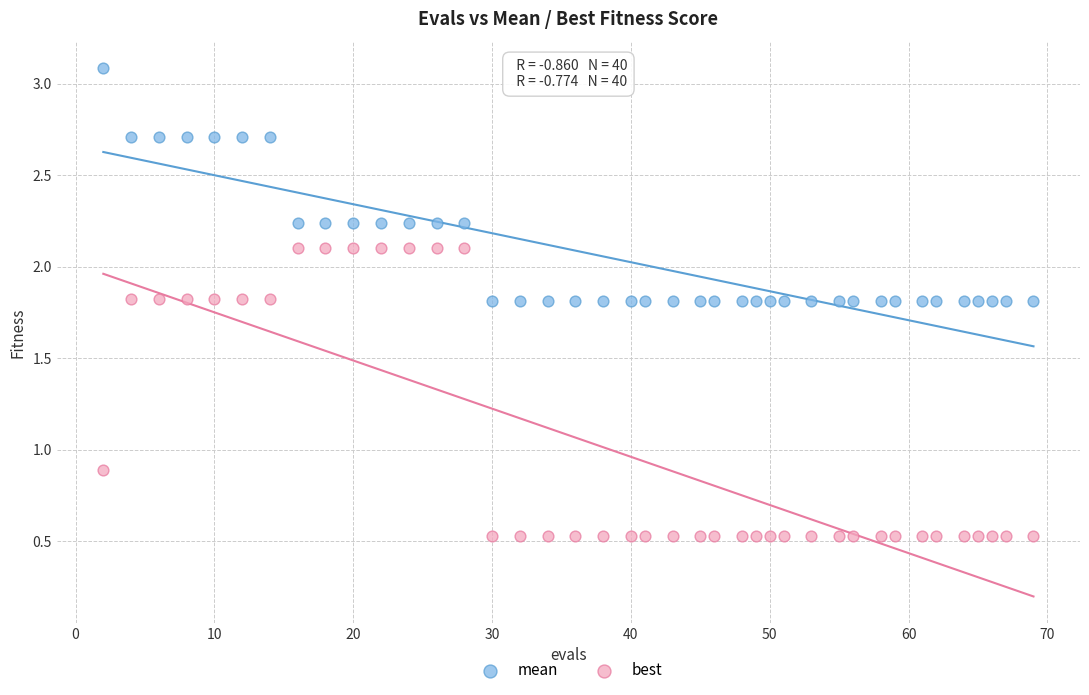

Which series contains the lowest Y value?

best